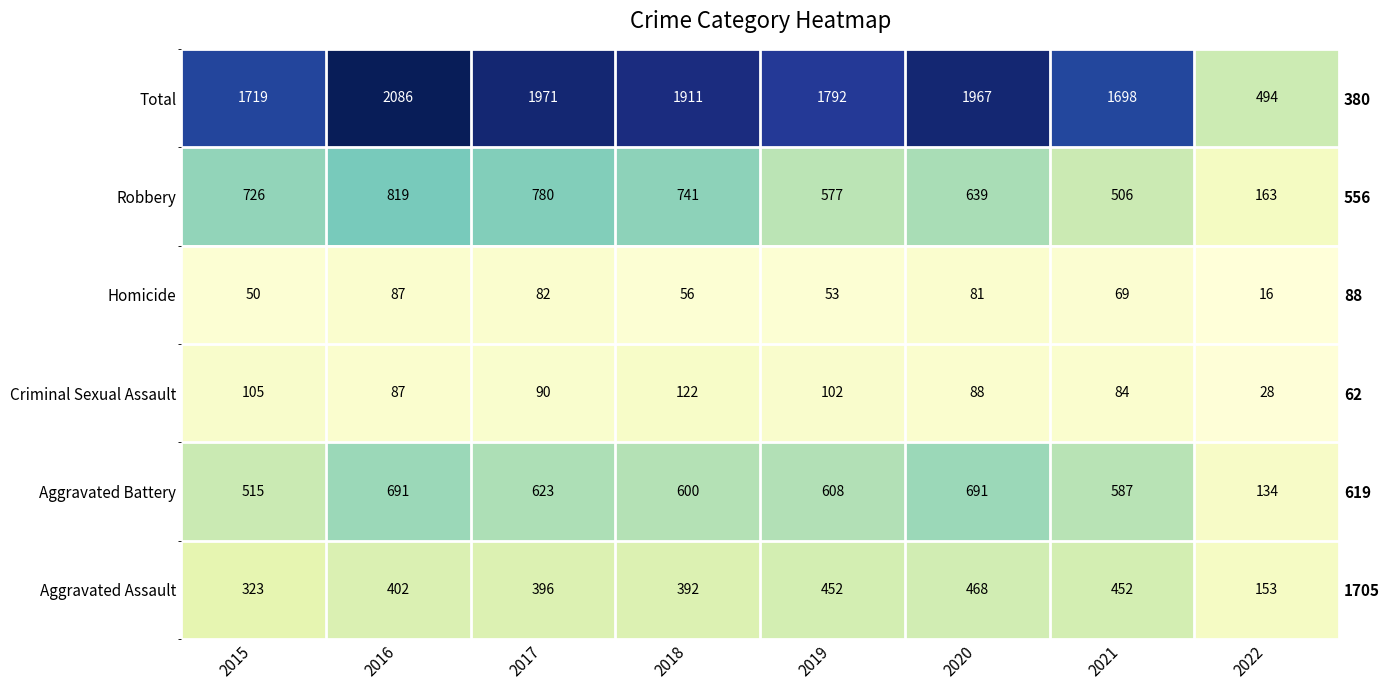

True or false: Homicide has a value of 26 at 2022.

False